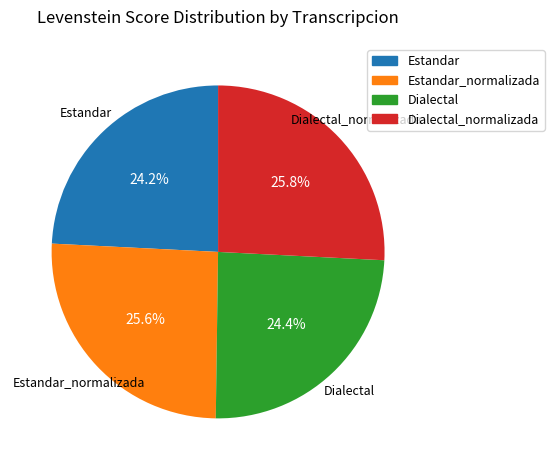

How many slices are in this pie chart?

4